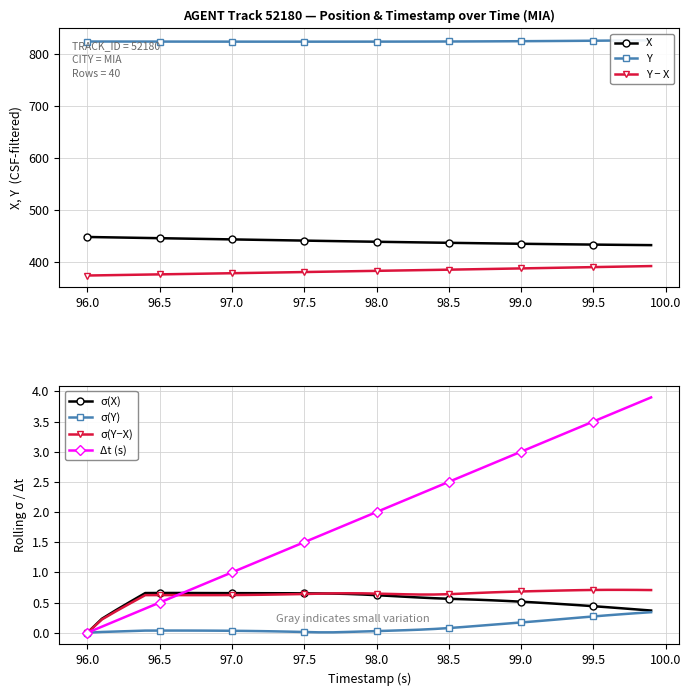

At which category does Y reach its first local valley?

97.5